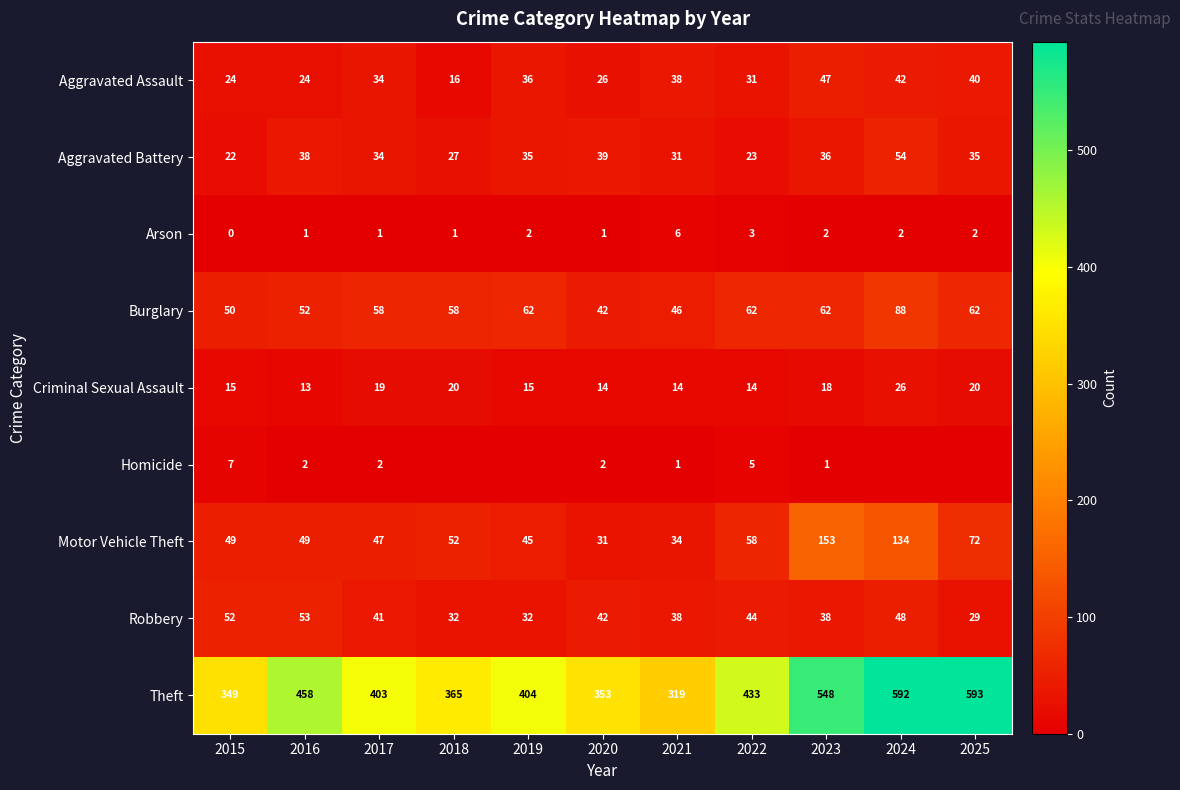

List the labels in order of Theft value, largest first.

2025, 2024, 2023, 2016, 2022, 2019, 2017, 2018, 2020, 2015, 2021